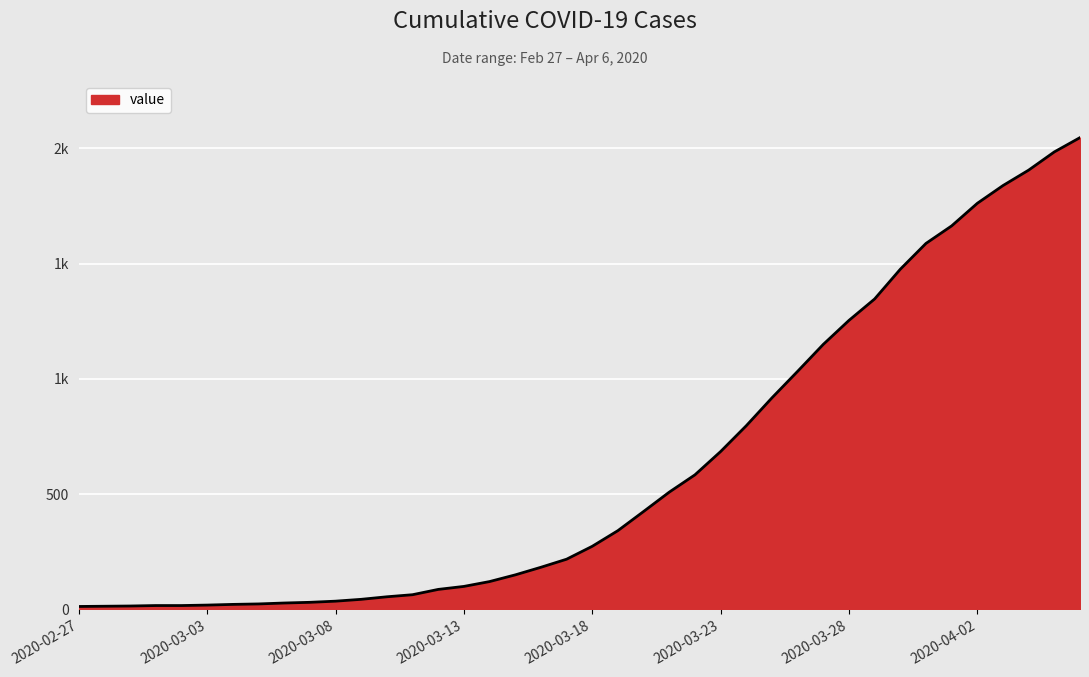

What is the sum of all values?

24843